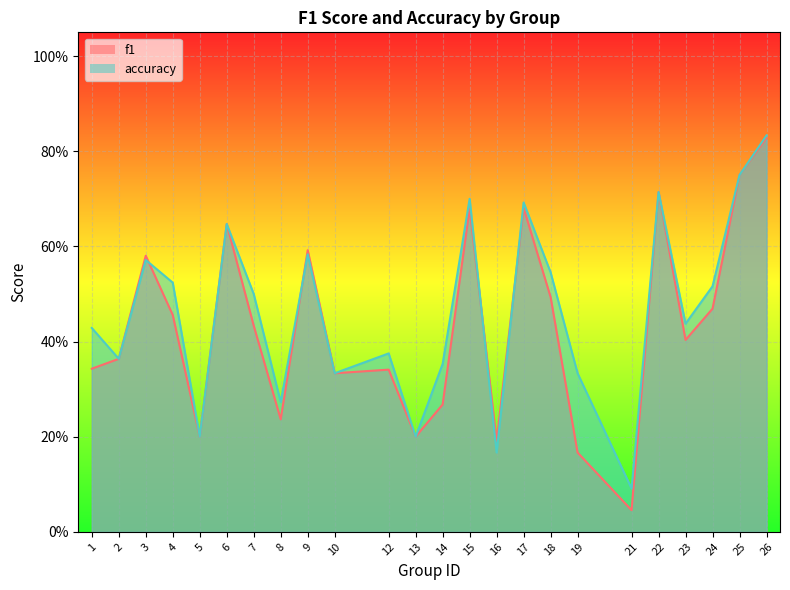

What is the difference between the accuracy values at 26 and 8?

0.6